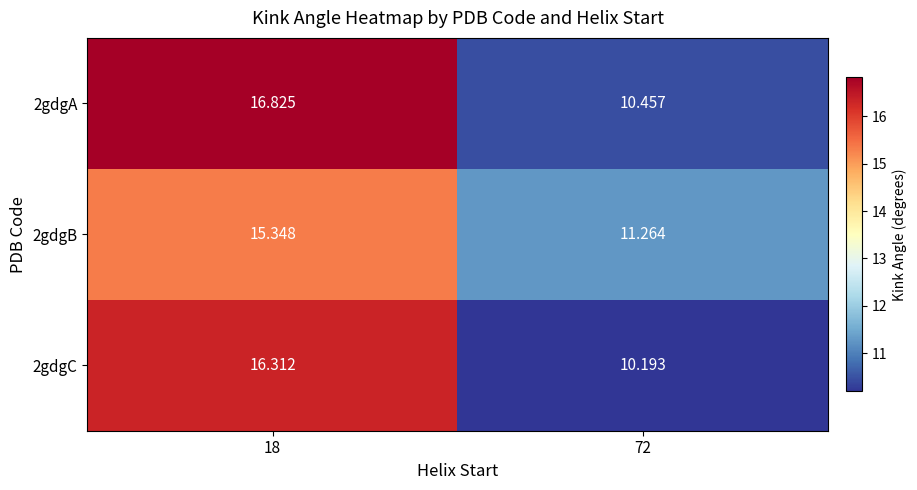

How many data points in 2gdgC are less than 16?

1